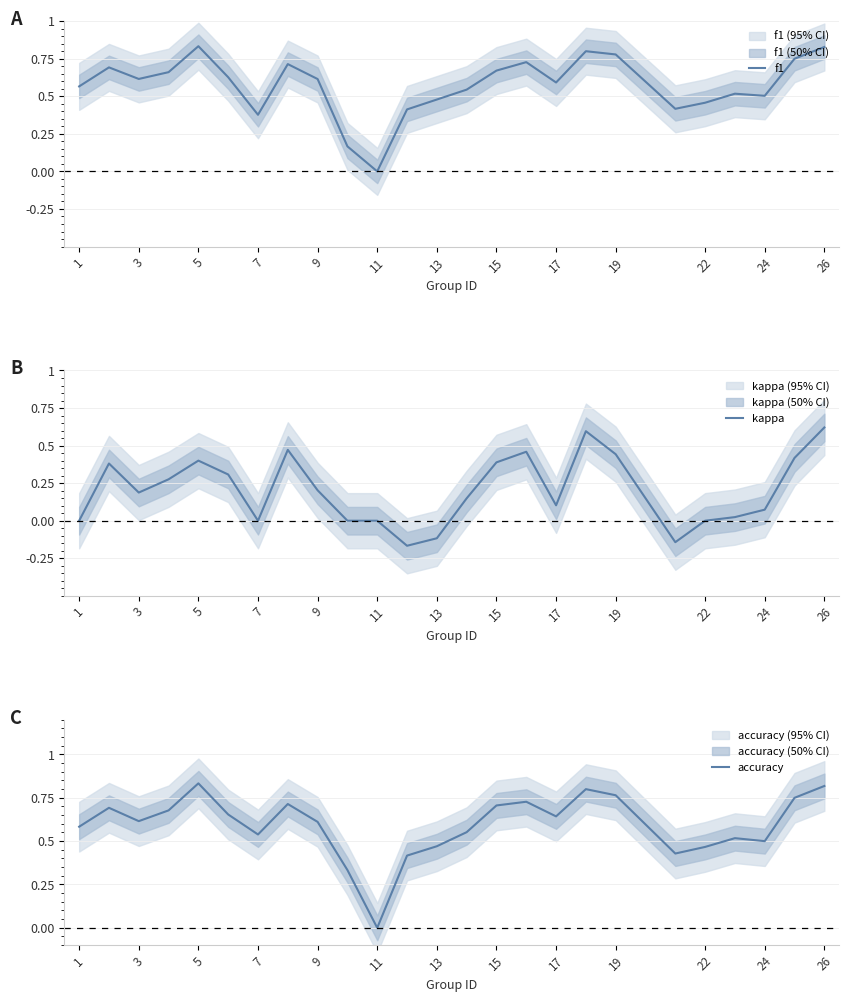

Count the f1 values in the range 0 to 1.

25